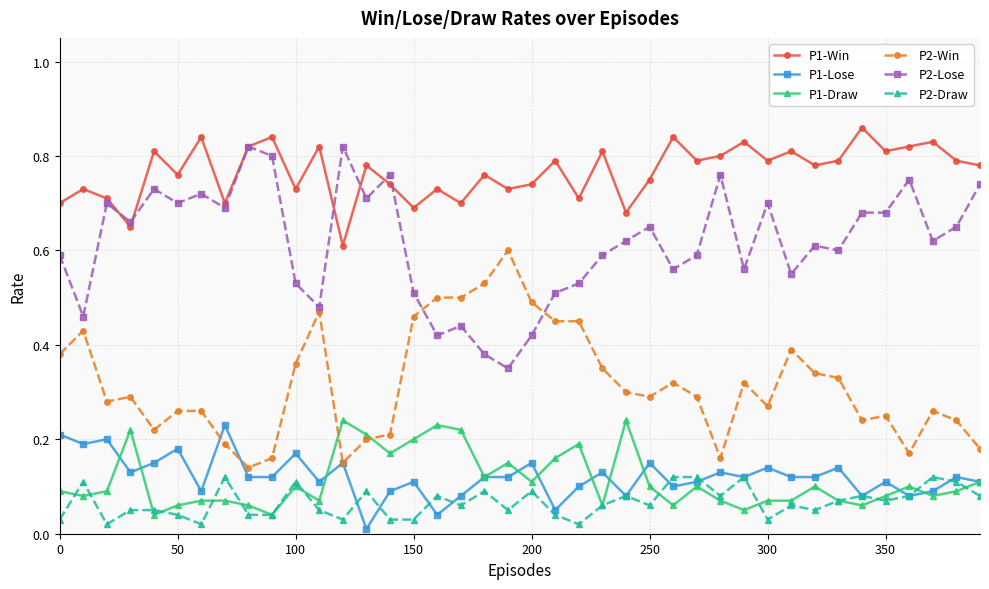

True or false: P2-Draw has more than 2 points higher than both neighbors.

True